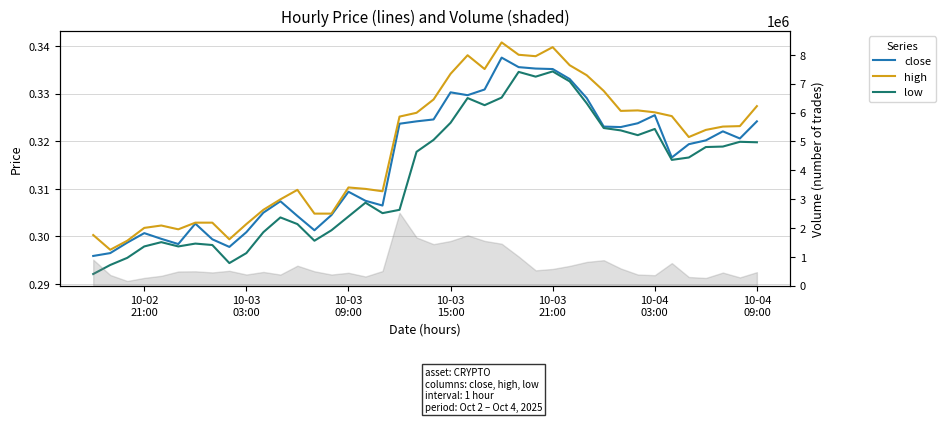

Is the value of close at 22 greater than the value of low at 35?

Yes